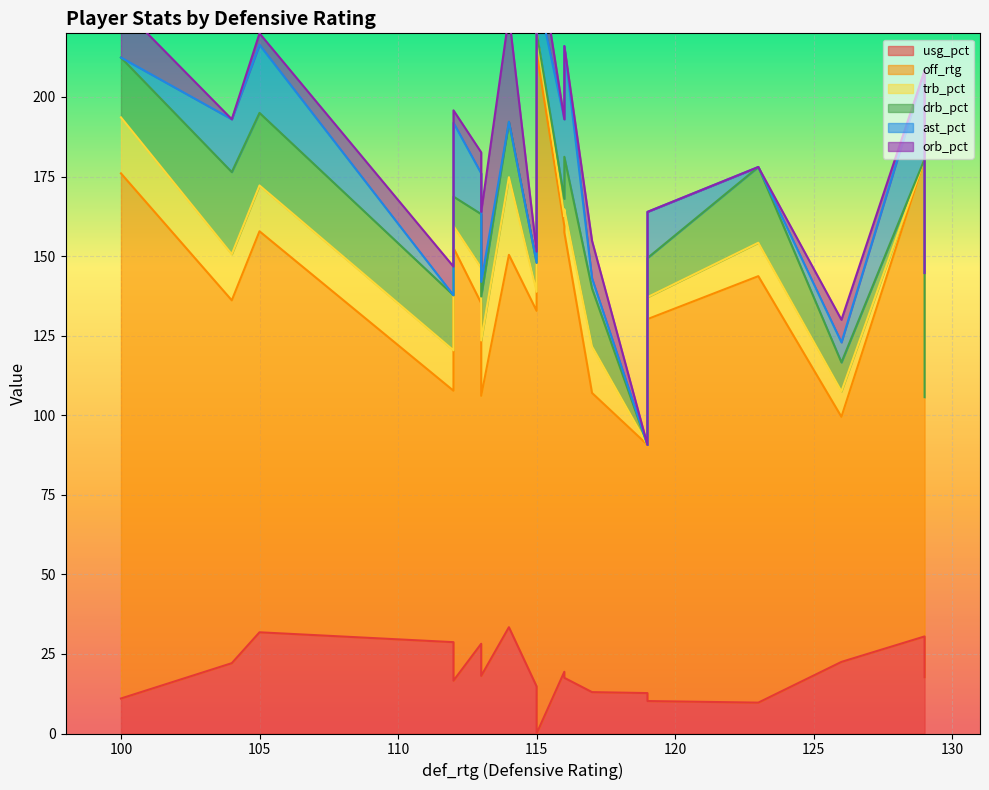

What are all the series names shown in the legend?

usg_pct, off_rtg, trb_pct, drb_pct, ast_pct, orb_pct